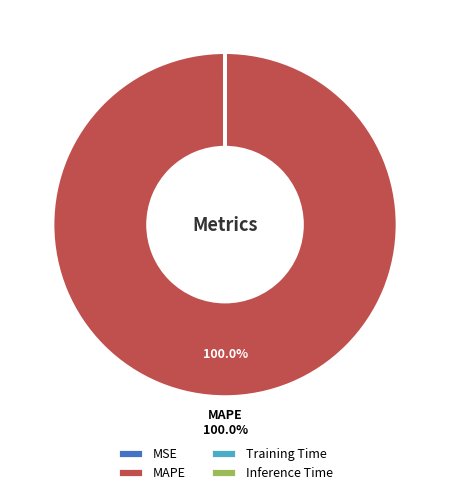

Is there a majority slice in this chart?

Yes